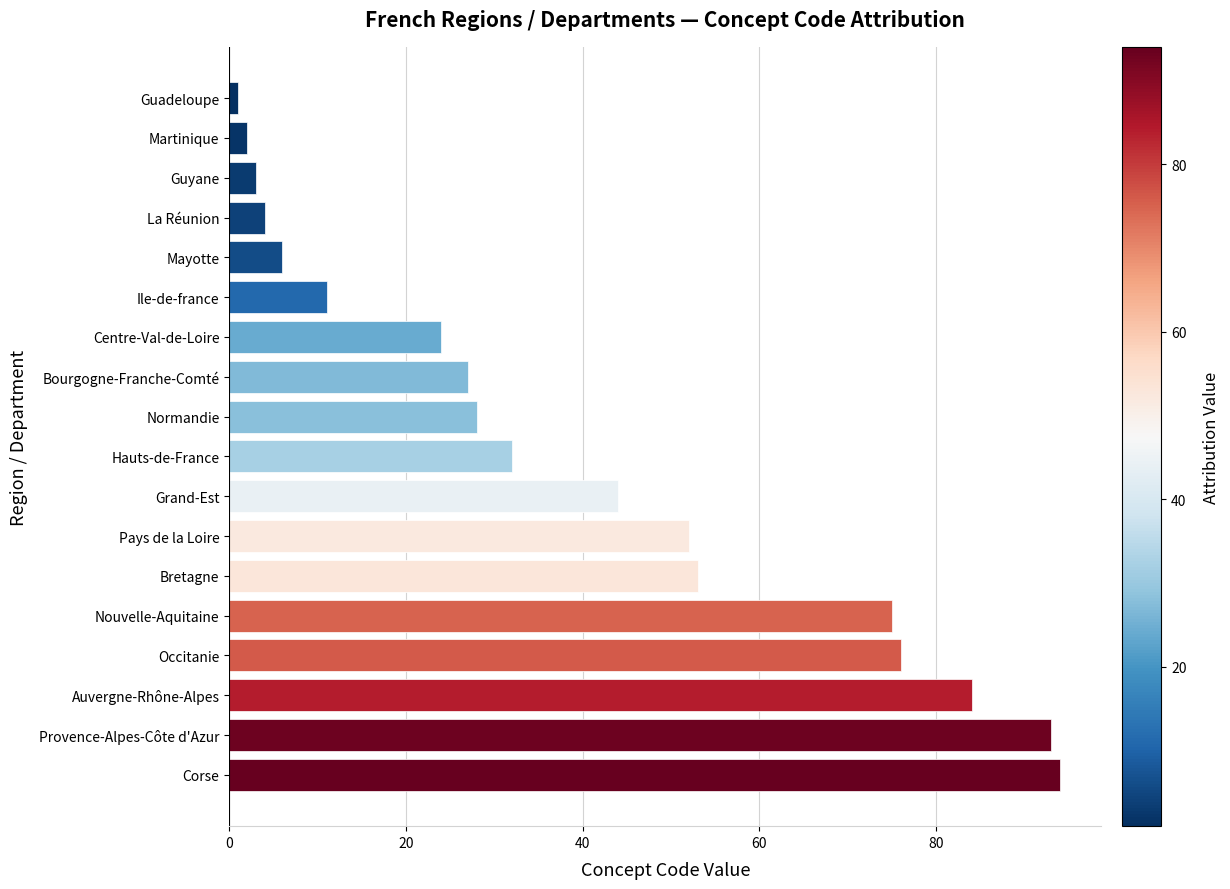

What is the maximum value shown in the chart?

94